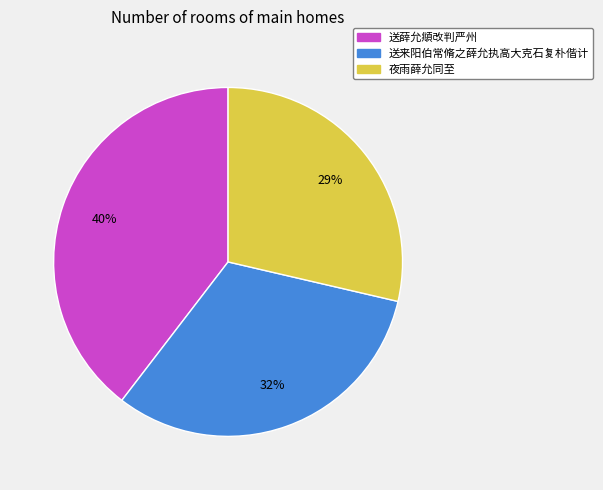

To the nearest percent, what is the difference between the 送薛允頫改判严州 and 夜雨薛允同至 slice percentages?

11%